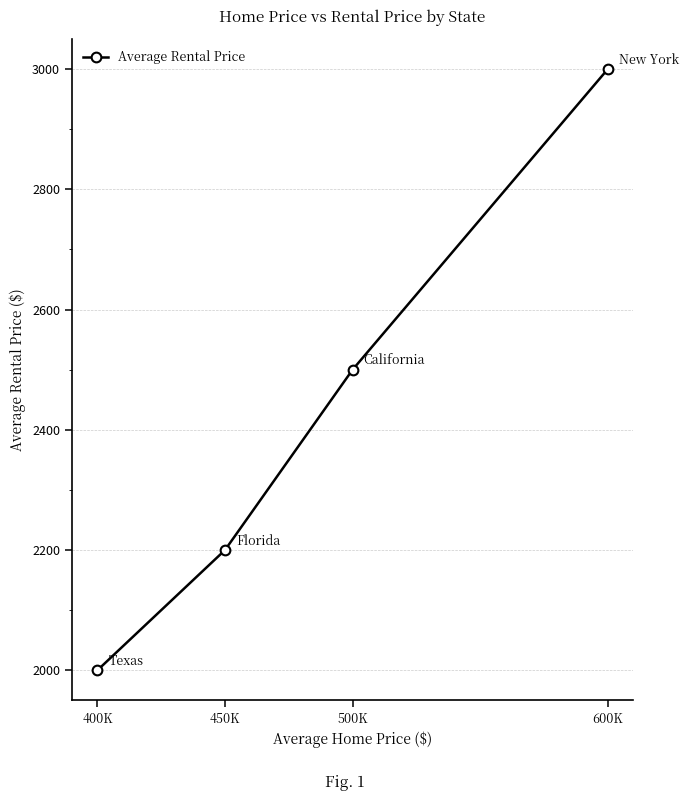

How many values are between 2200 and 3000?

3